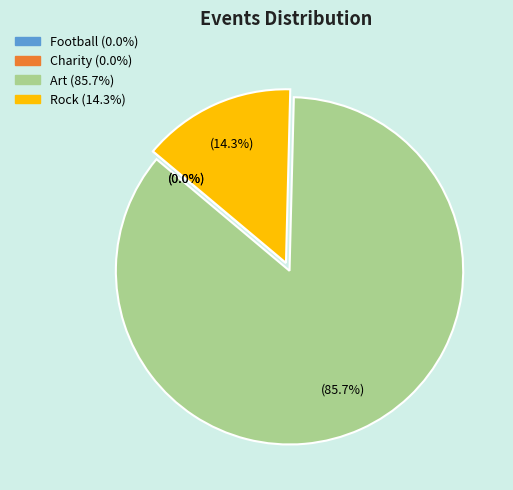

What is the largest slice in the pie chart?

Art